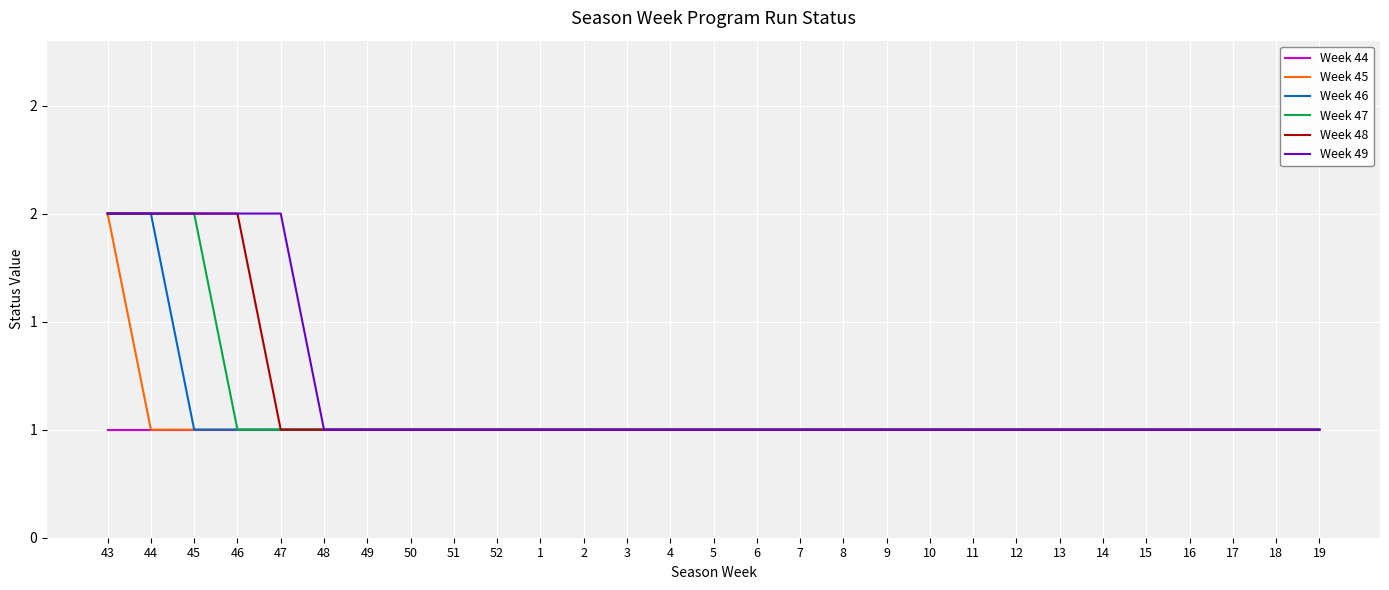

What is the label of the 22nd point from the left?

12